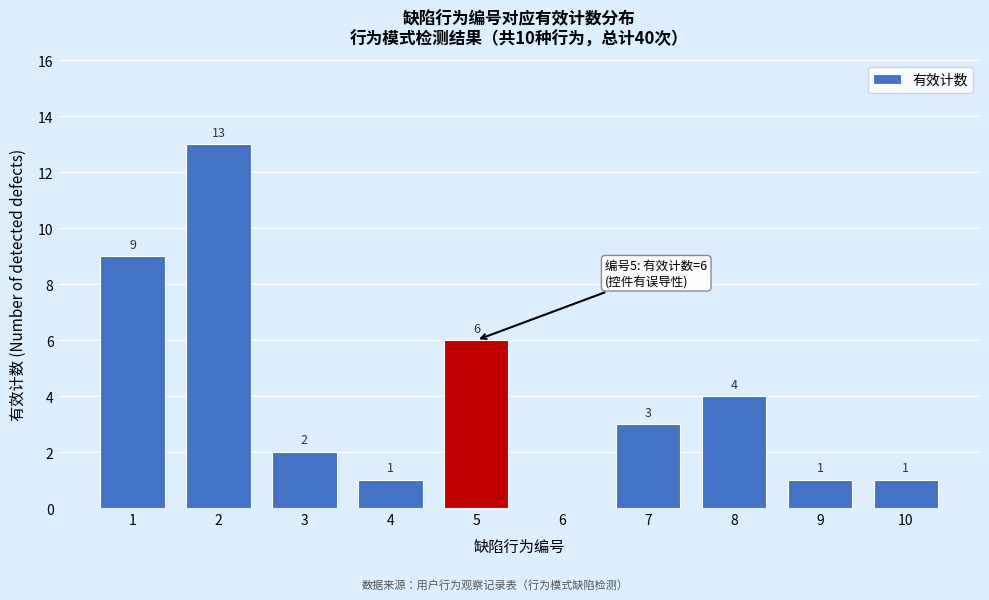

Reading left to right, transcribe all the data shown in this chart.

1=9	2=13	3=2	4=1	5=6	6=0	7=3	8=4	9=1	10=1